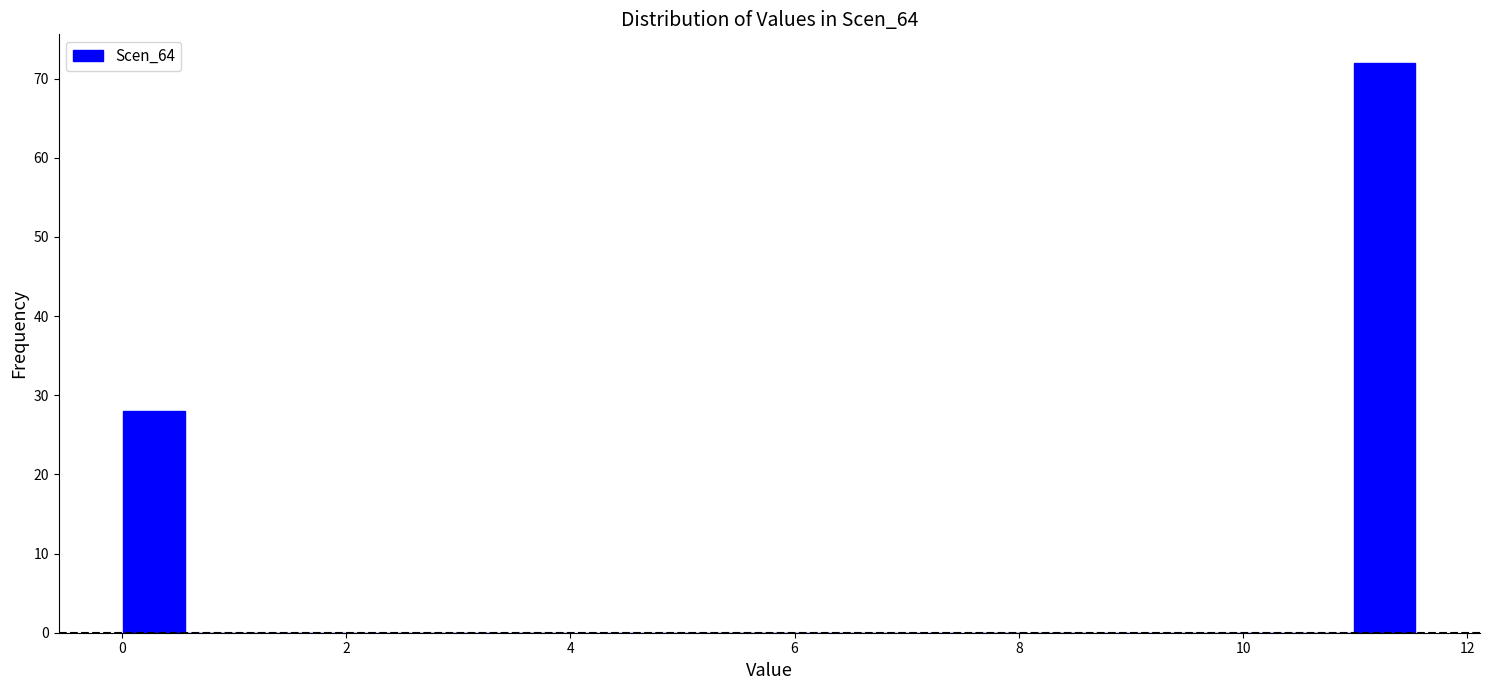

Read against the x-axis, roughly where is the centre of the tallest bar?

11.2